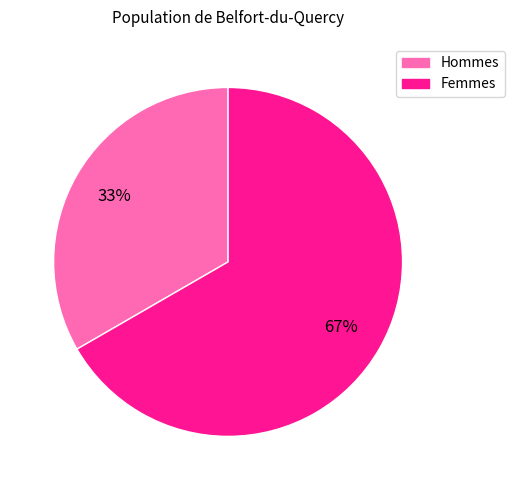

What percentage is the Hommes slice, to the nearest percent?

33%